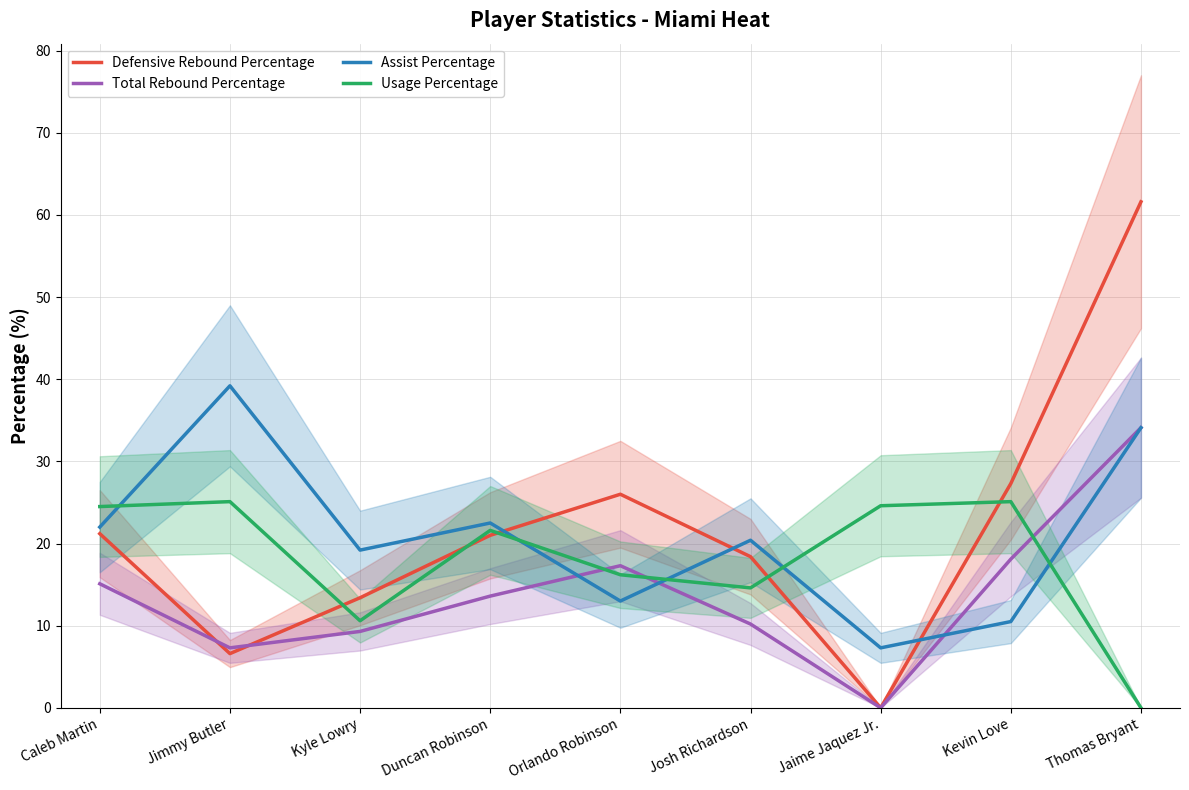

What is the total value across all series at Caleb Martin?

82.8